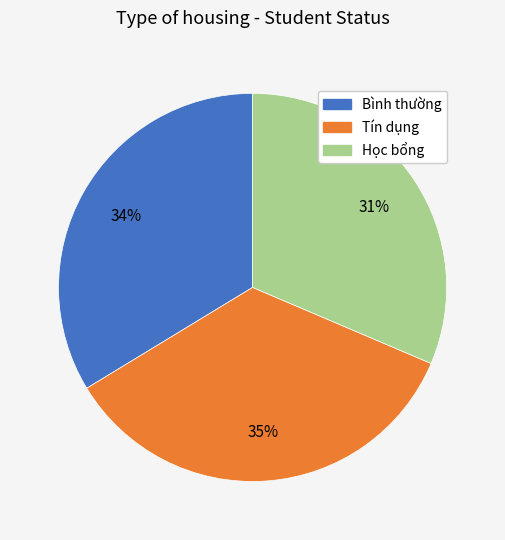

To the nearest percent, what is the combined percentage of Học bổng and Tín dụng?

66%